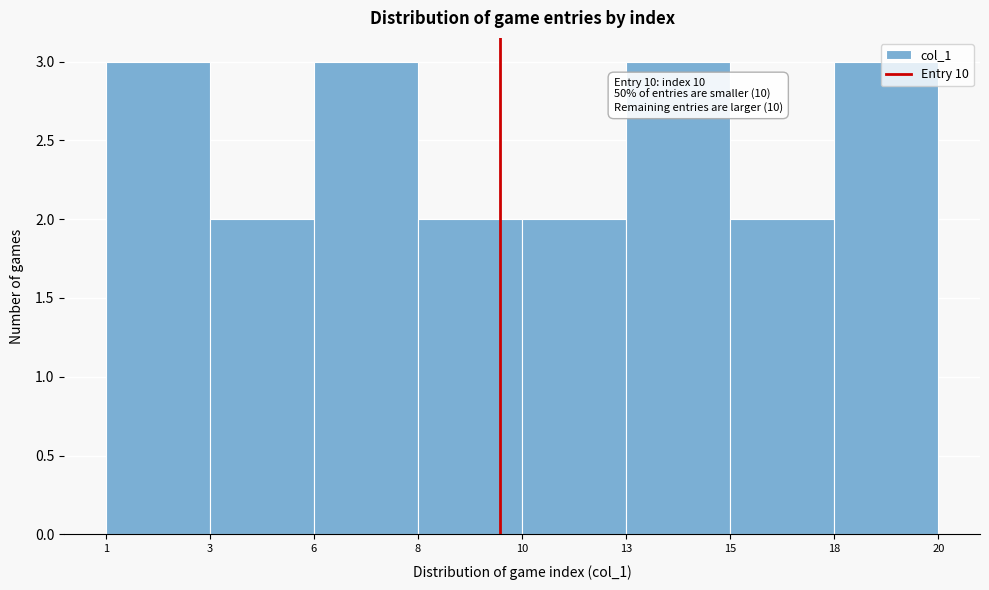

True or false: the data shows 3 at 6.

True